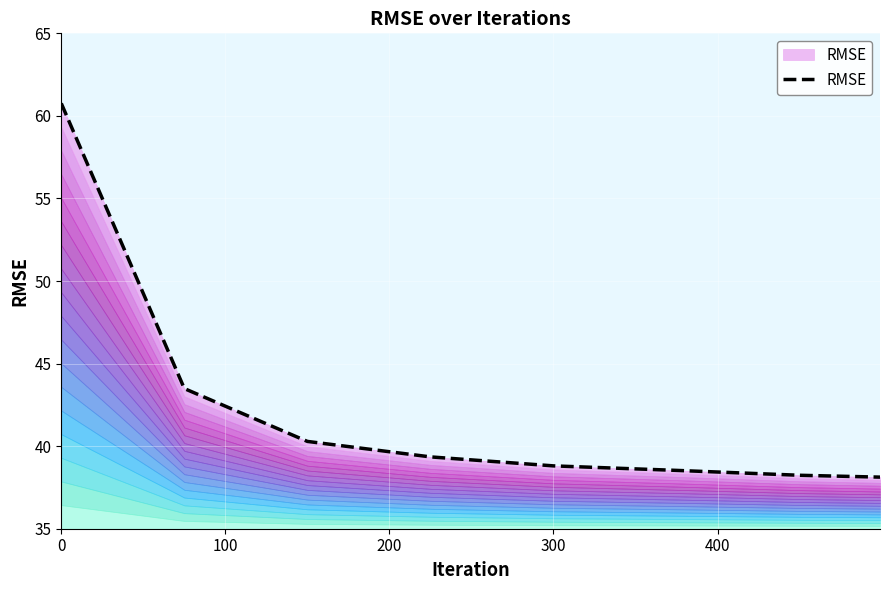

What is the maximum value shown in the chart?

60.8